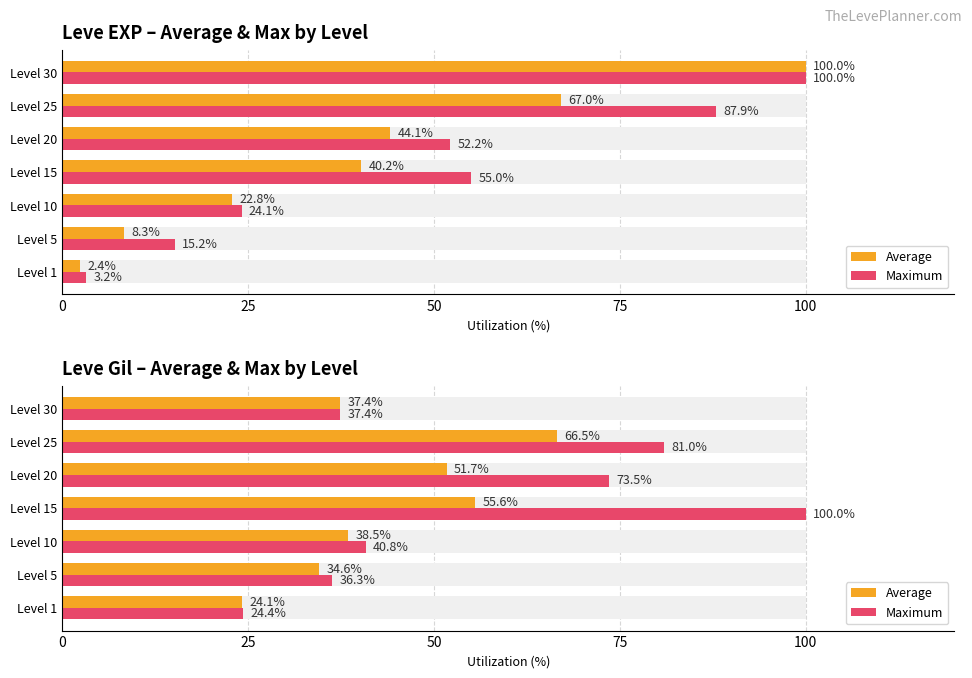

The value of Maximum at Level 20 is 115.0. True or false?

False